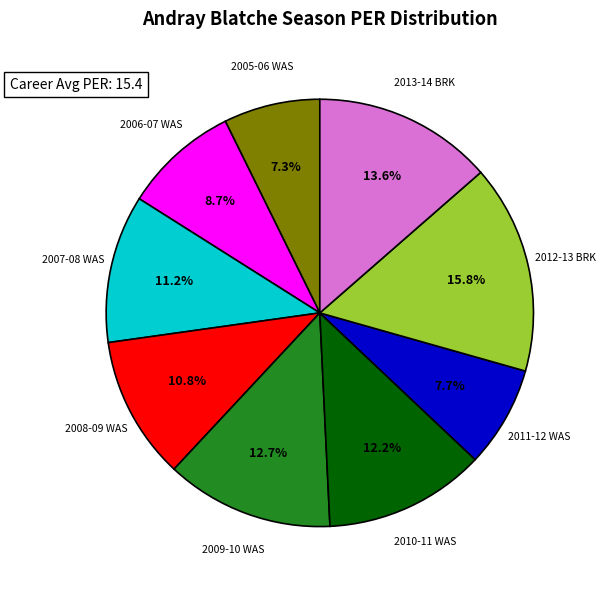

Approximately how many times larger is the value at 2013-14 BRK compared to 2008-09 WAS?

1.3